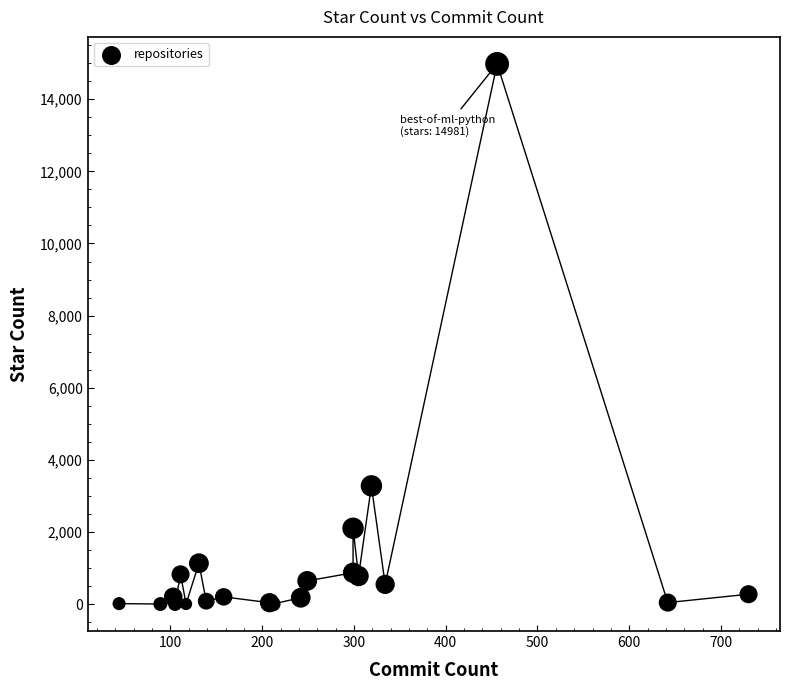

What Y value in the scatter plot is closest to 7490?

3277